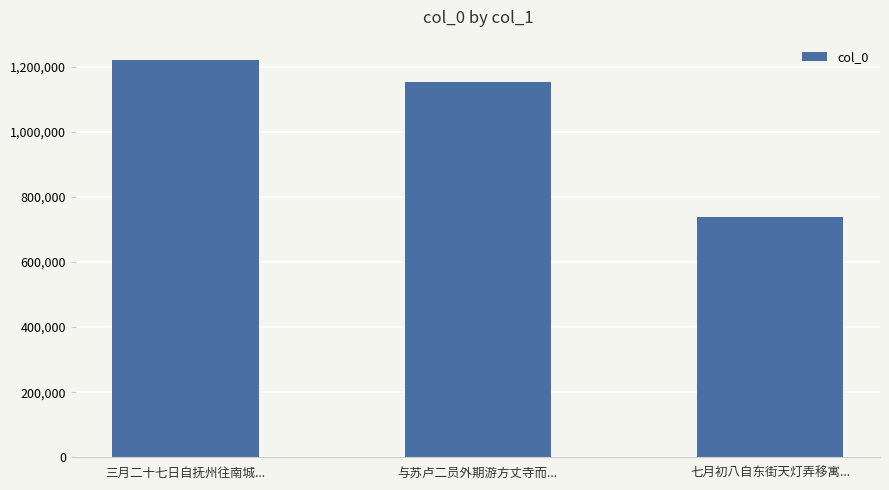

What is the average value?

1037662